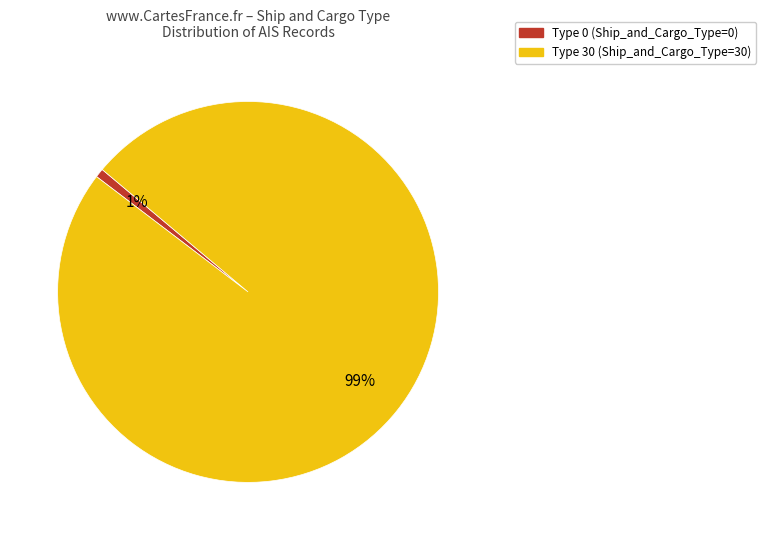

Does any single category account for the majority?

Yes